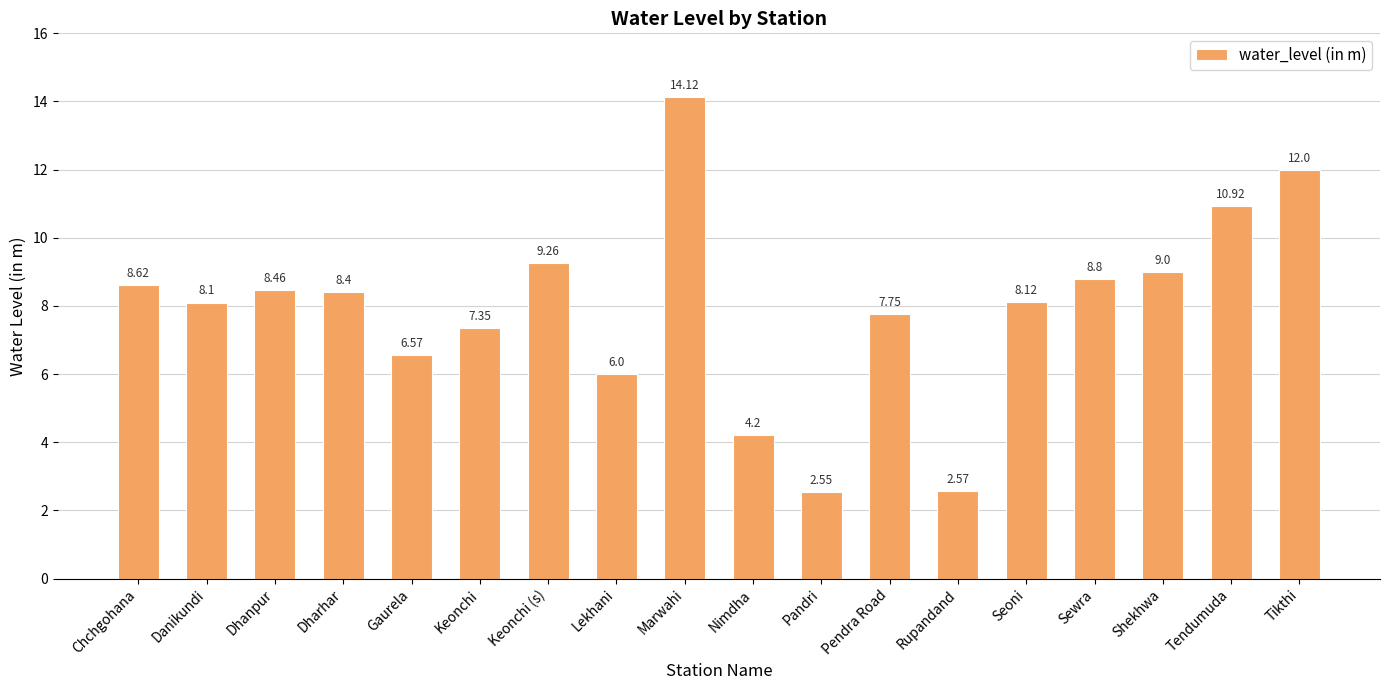

At which label does the data first exceed 8?

Chchgohana